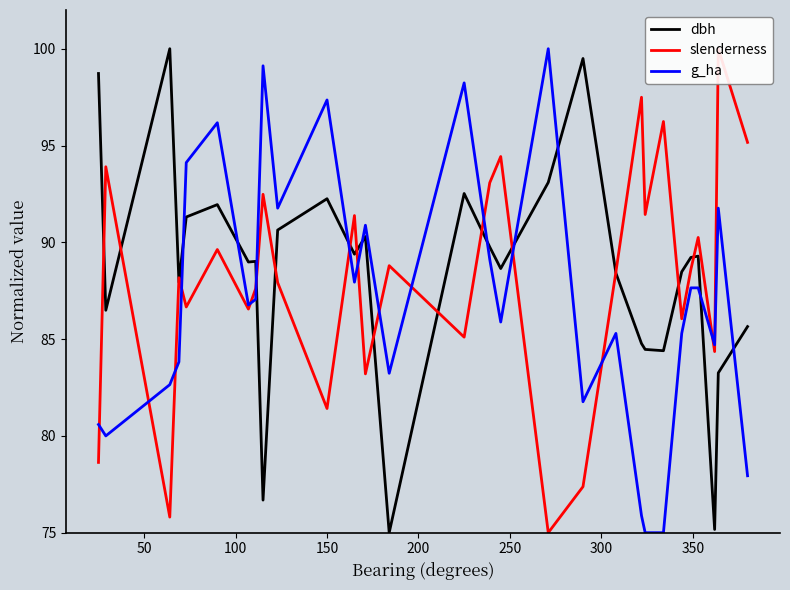

True or false: dbh and g_ha cross at least once.

True